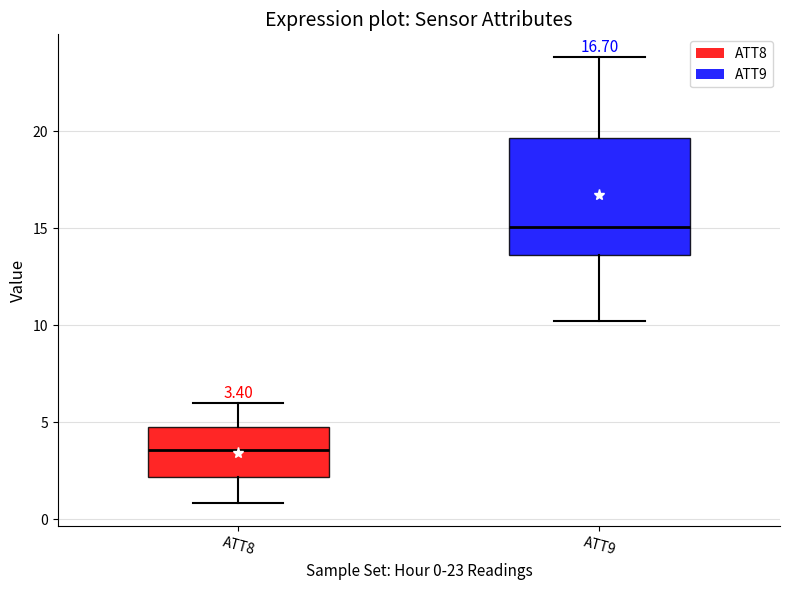

Which box's median line is the highest?

ATT9